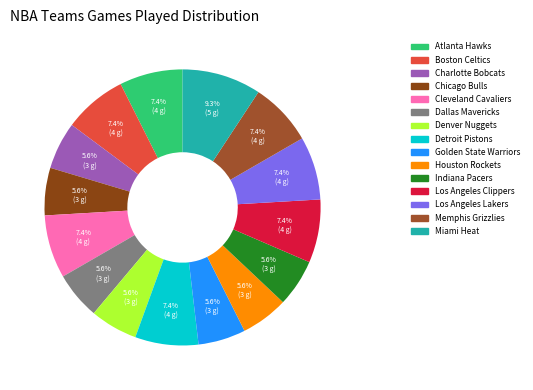

Which slice is the largest?

Miami Heat